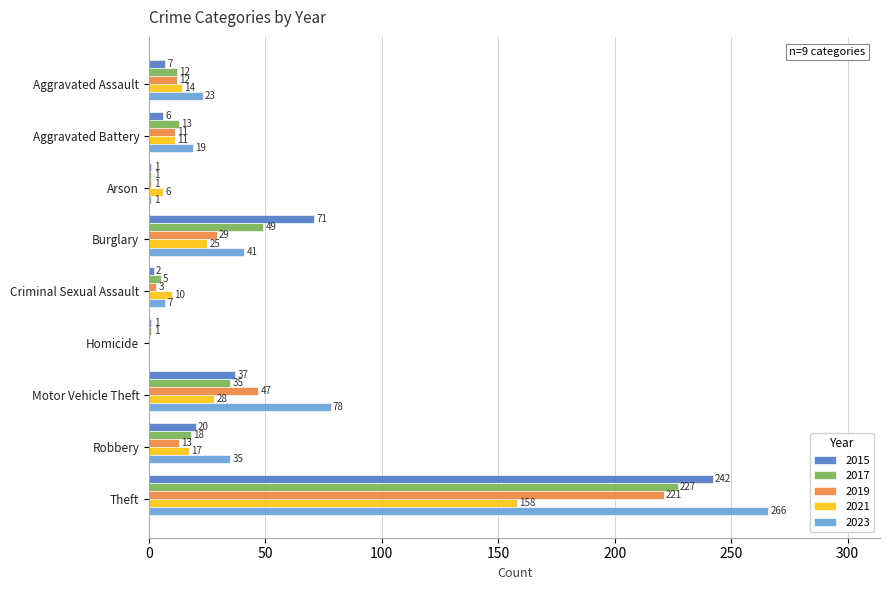

What is the total value across all series at Aggravated Battery?

60